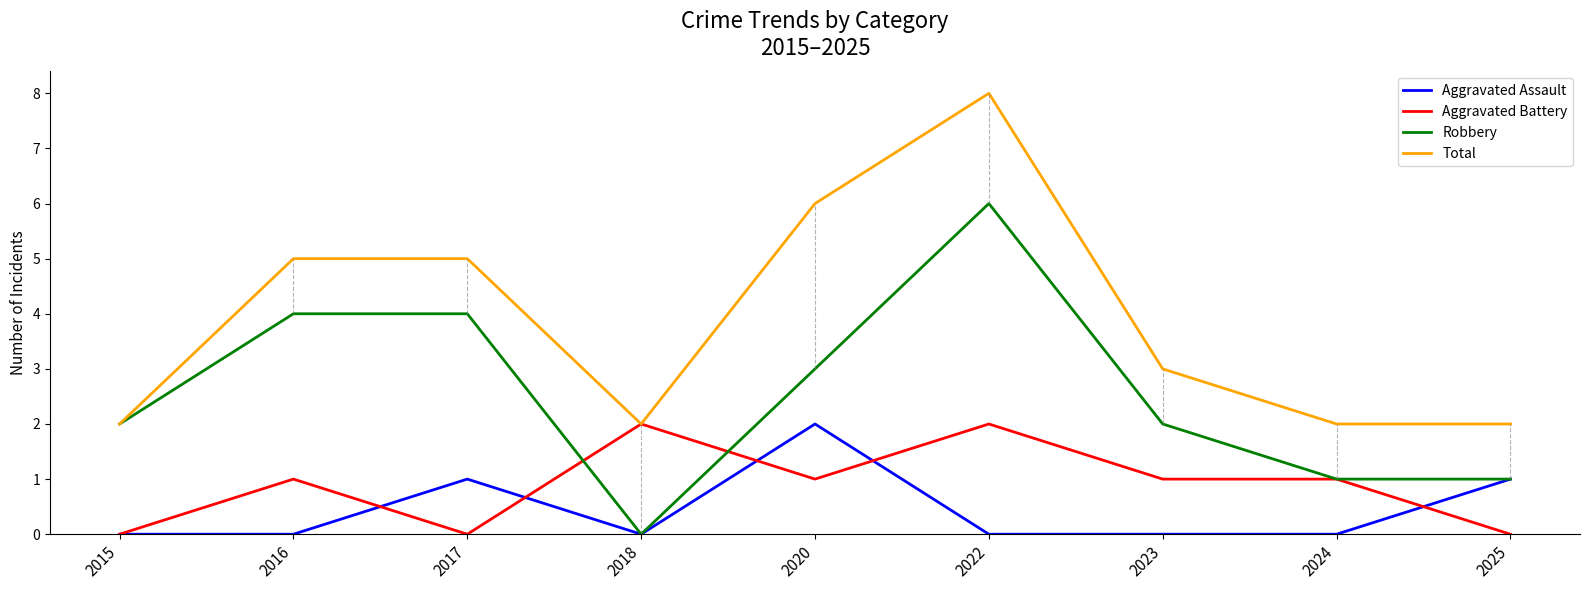

True or false: Total and Aggravated Assault intersect in this chart.

False